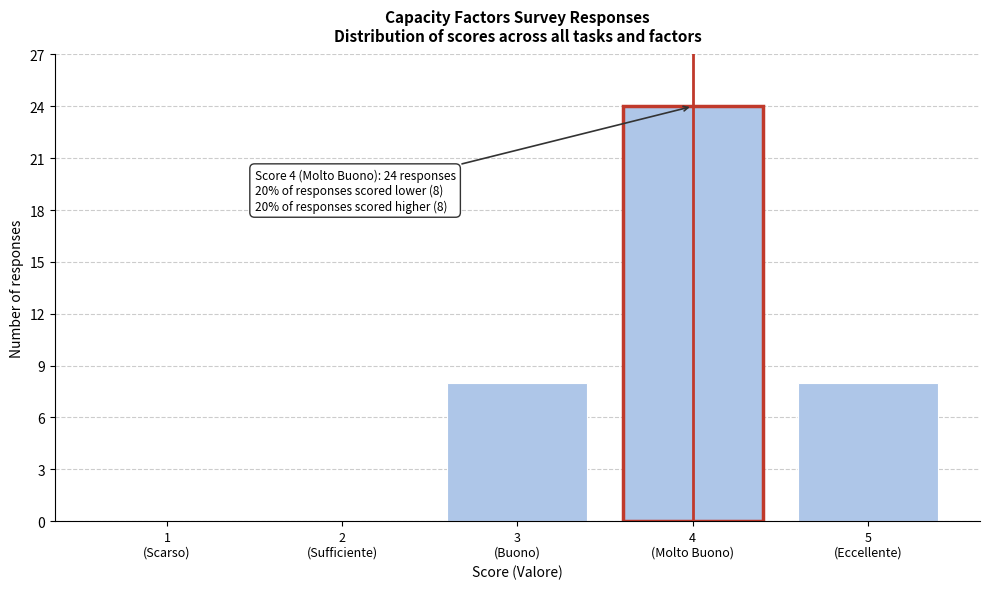

What is the greatest value displayed?

24